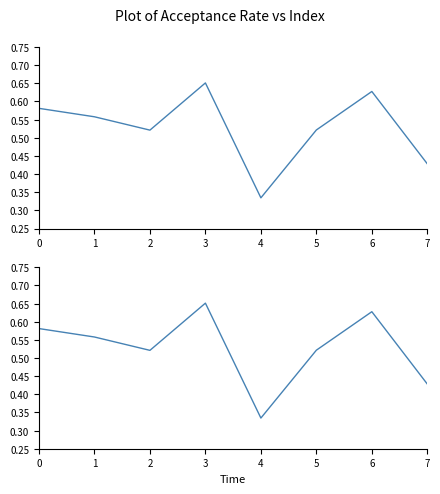

What is the value of the 3rd point from the left?

0.5